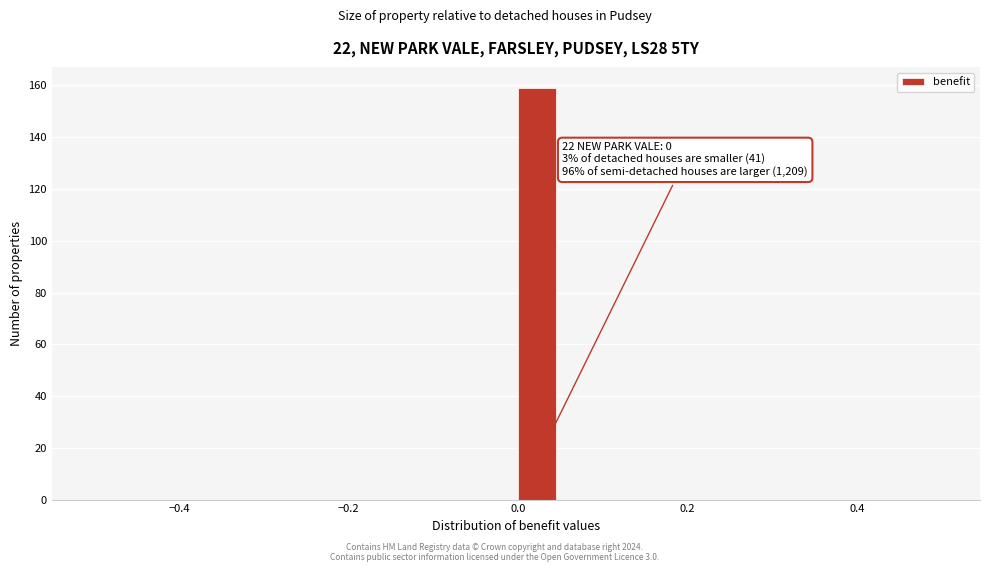

Around what value on the x-axis is the tallest bar? Give the approximate position of its centre, as read against the axis.

0.02